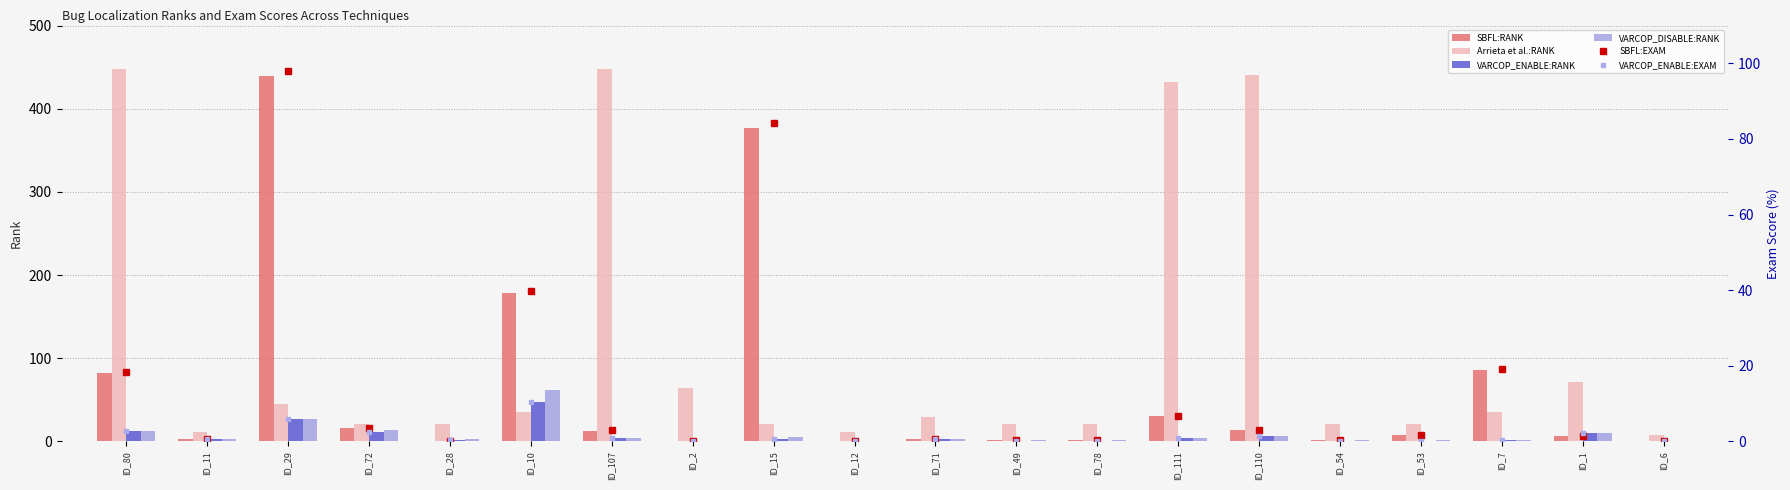

What is the difference between the highest and lowest values at ID_53?

20.8